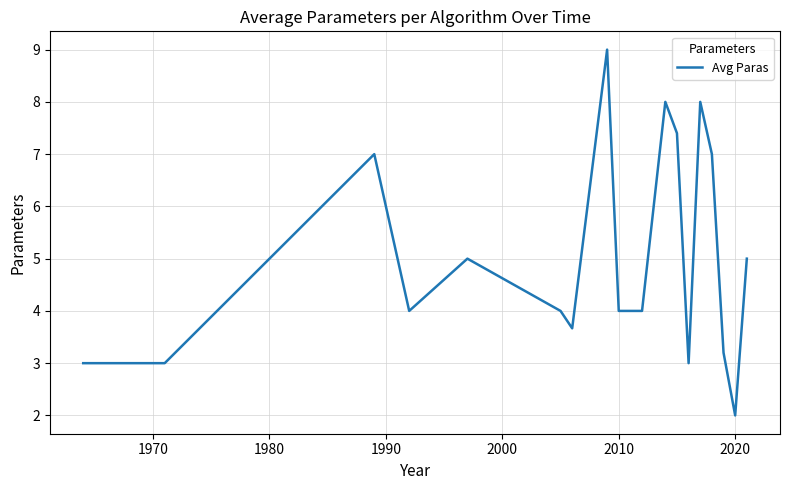

What is the difference between the maximum and minimum values?

7.0